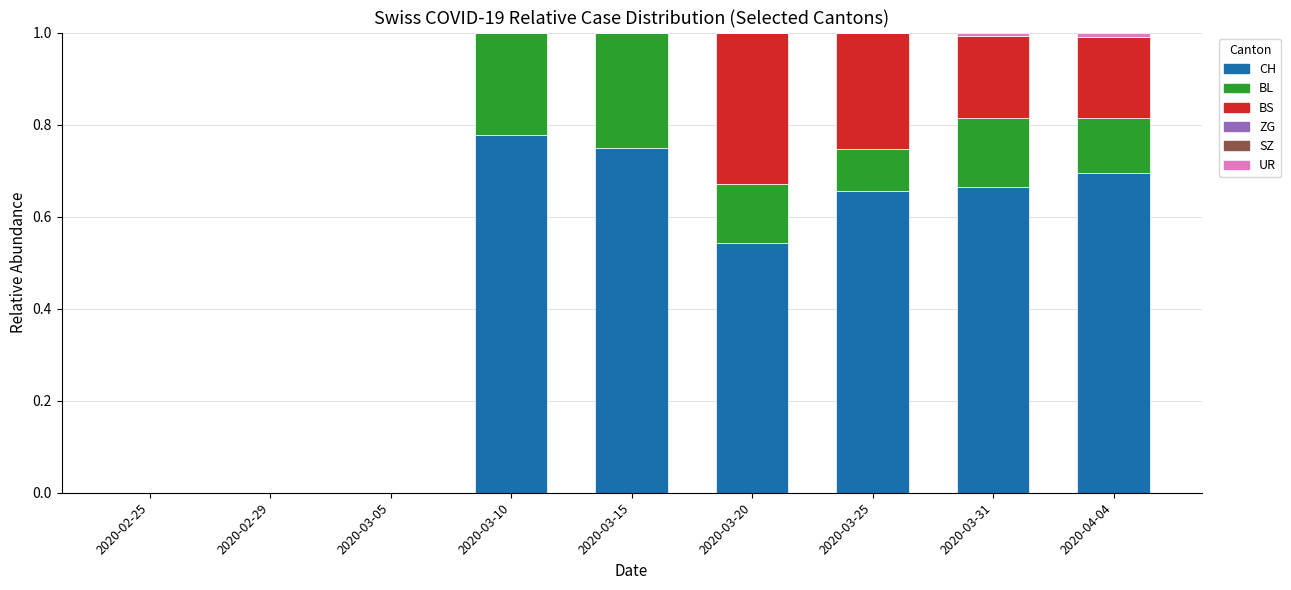

Count the CH values in the range 0 to 1.

9